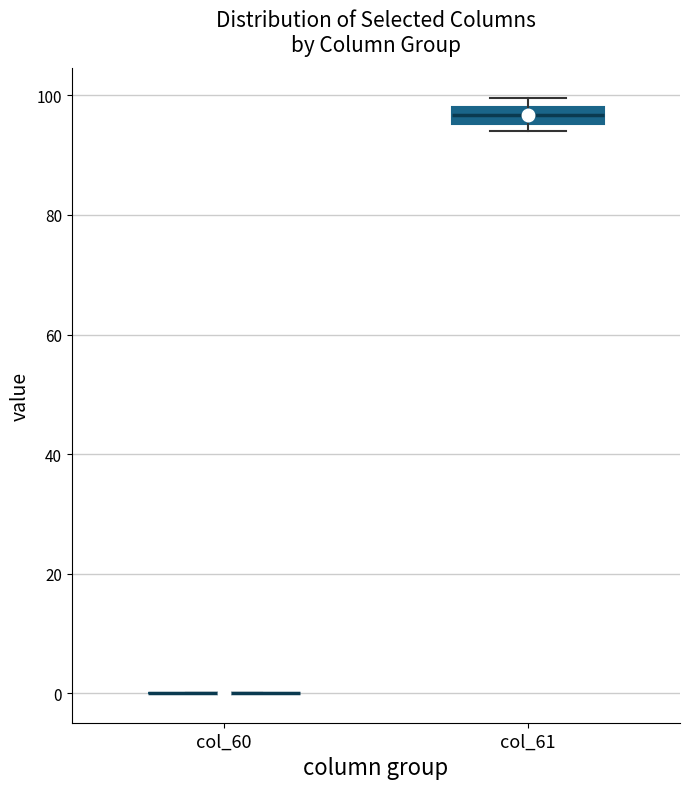

Where is the upper edge of the box for col_61 on the y-axis? The values are not printed on the chart, so give them approximately, as read against the axis.

98